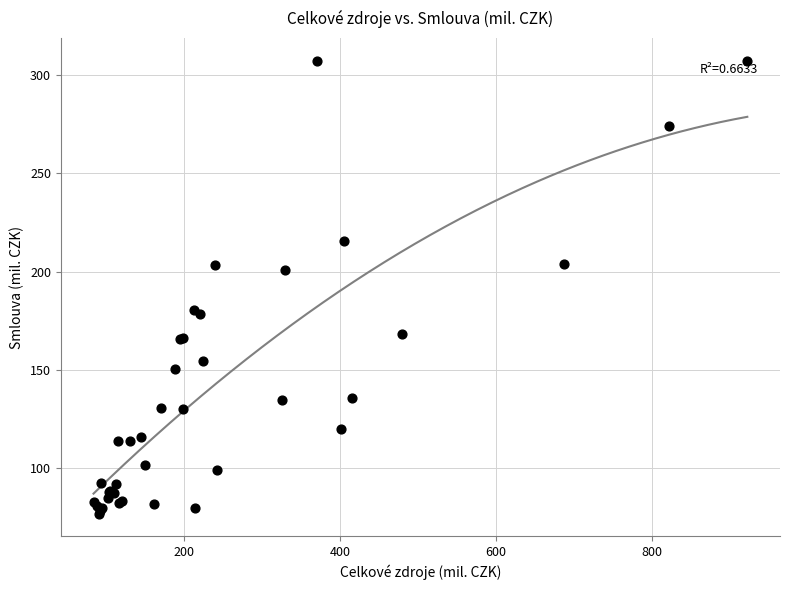

What Y value in the scatter plot is closest to 192?

200.8